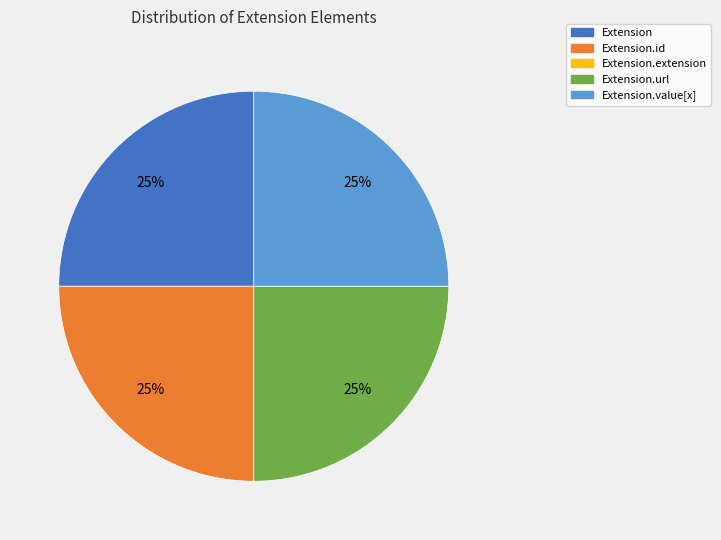

Does any single category account for the majority?

No